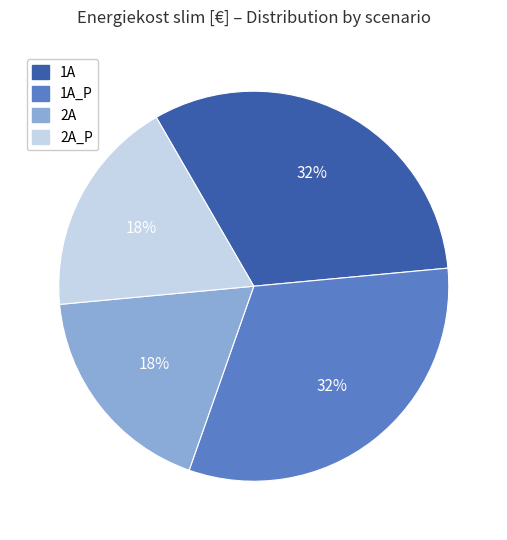

To the nearest percent, what percentage of the pie is 2A?

18%